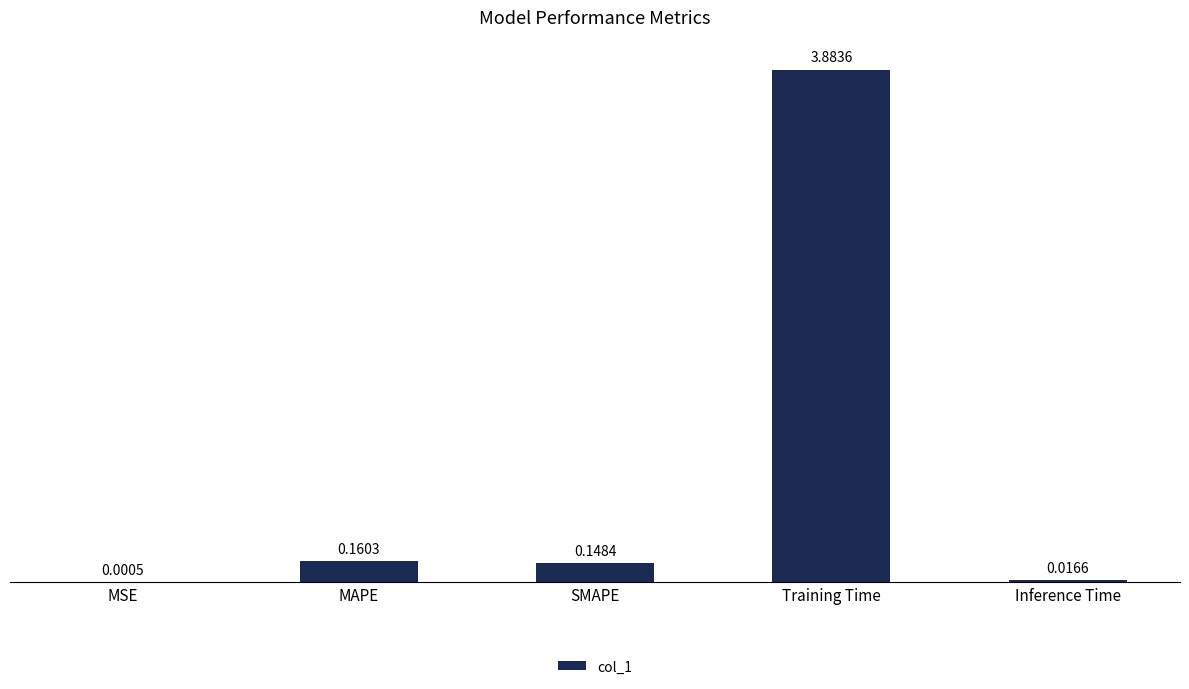

What is the change in value from SMAPE to Training Time?

+3.7